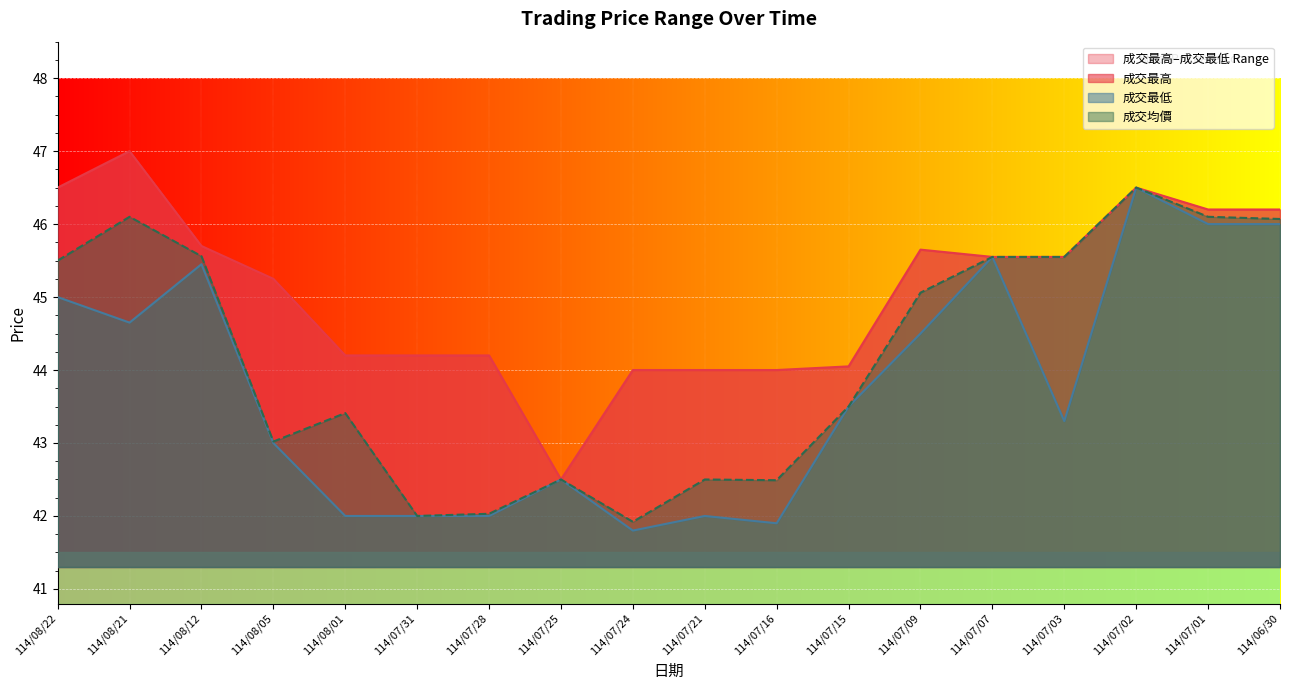

What is the total value across all series at 114/07/07?

136.6